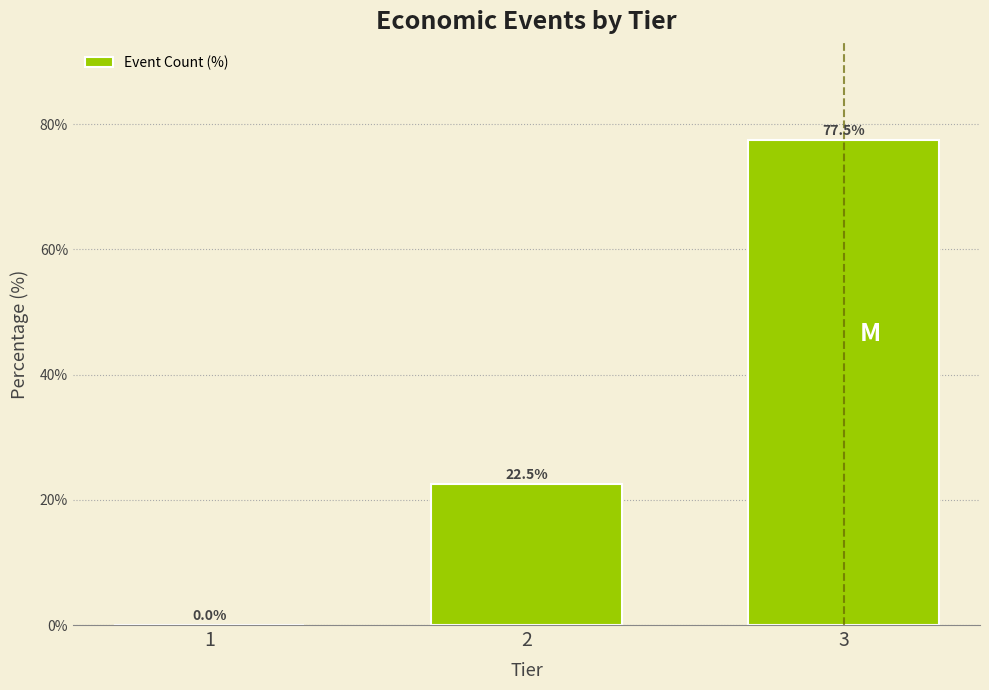

Reading right to left, transcribe all the data shown in this chart.

3=77.5	2=22.5	1=0.0